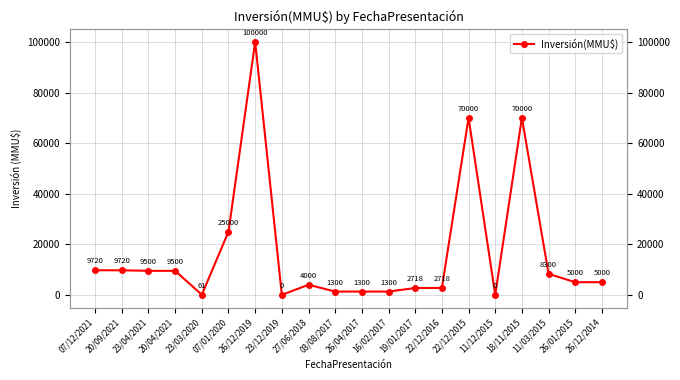

What is the value of the 1st point from the left?

9720